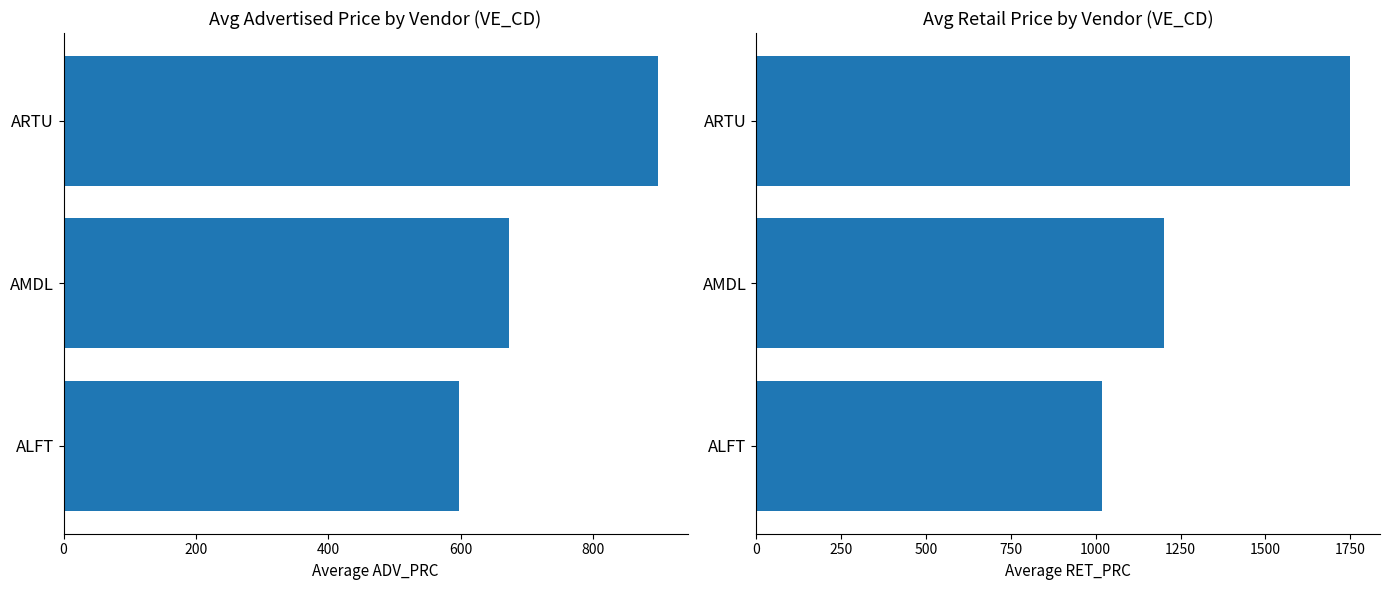

Reading left to right, what are all the values shown in this chart?

ADV_PRC: 597.0	672.6	897.3
RET_PRC: 1020.0	1200.0	1750.0